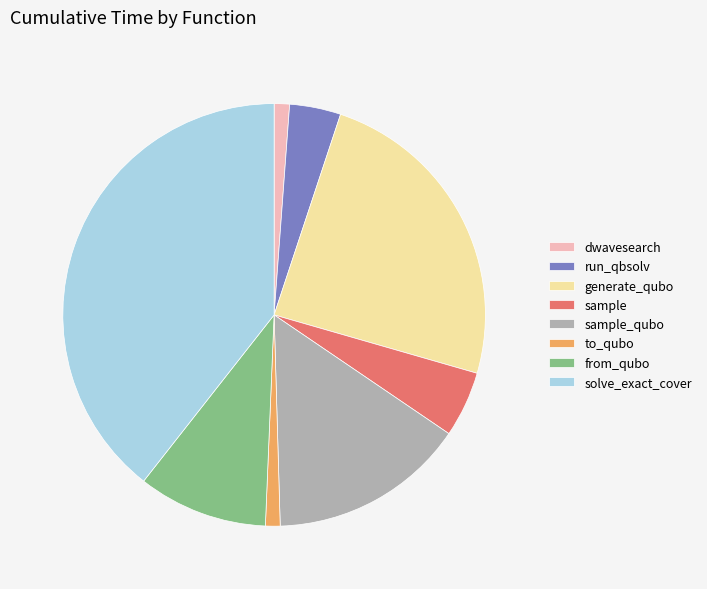

True or false: dwavesearch accounts for 11% of the total.

False